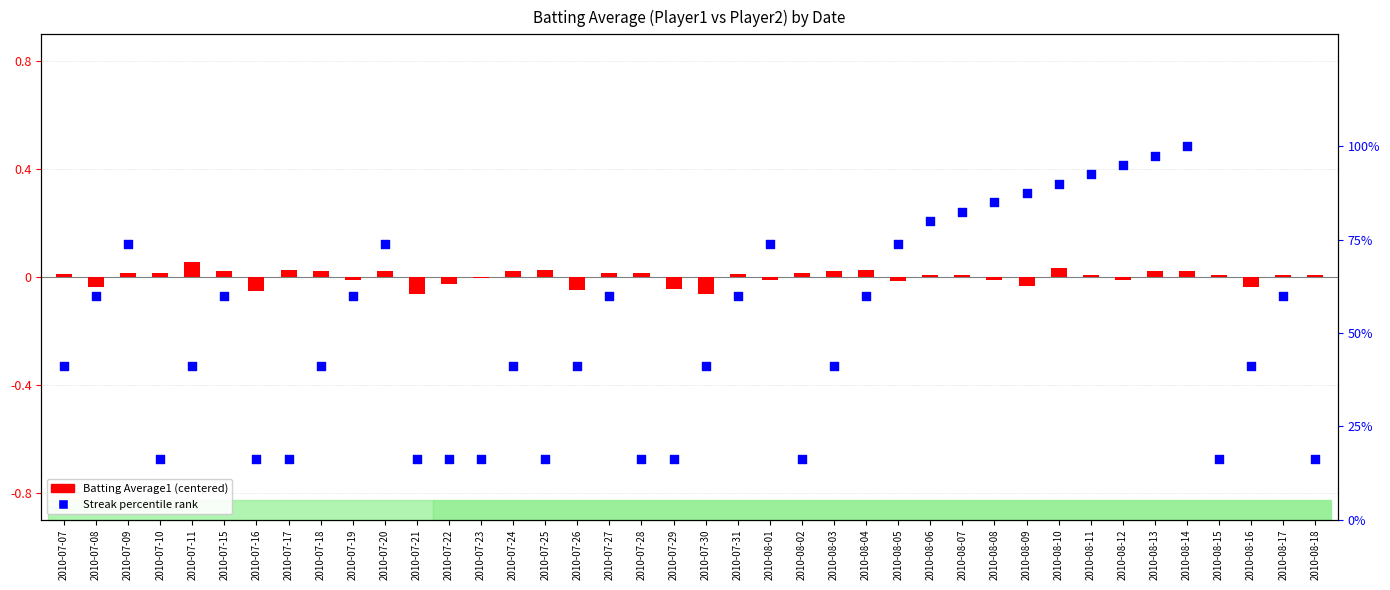

Is the value of Batting Average1 (centered) at 2010-07-26 greater than the value of Streak percentile rank at 2010-07-19?

No